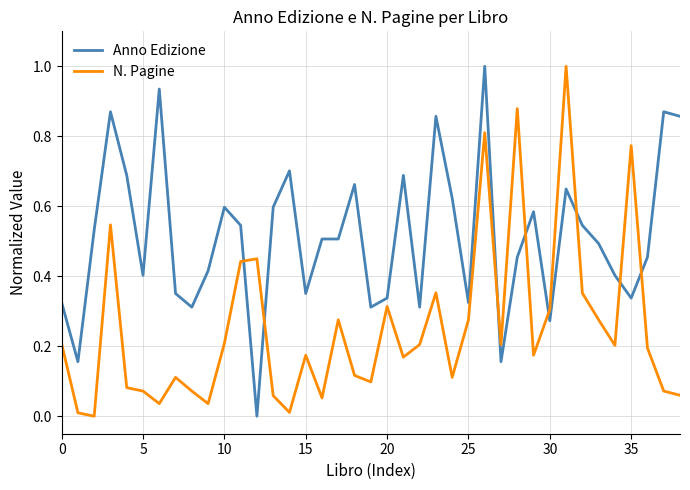

True or false: Anno Edizione and N. Pagine intersect in this chart.

True